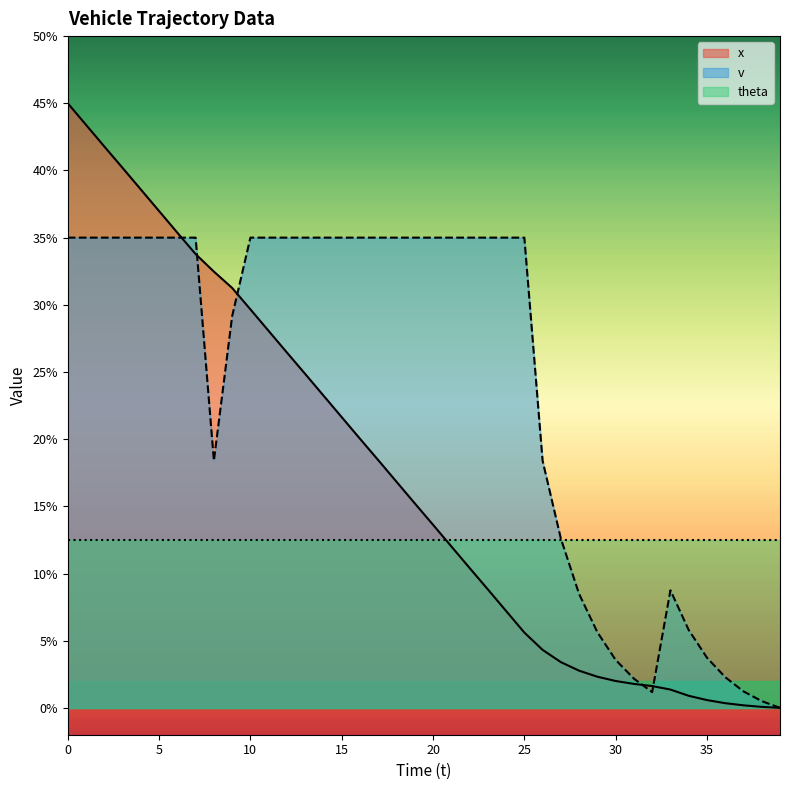

What is the value of the v point at the 26th from the left?

35.0